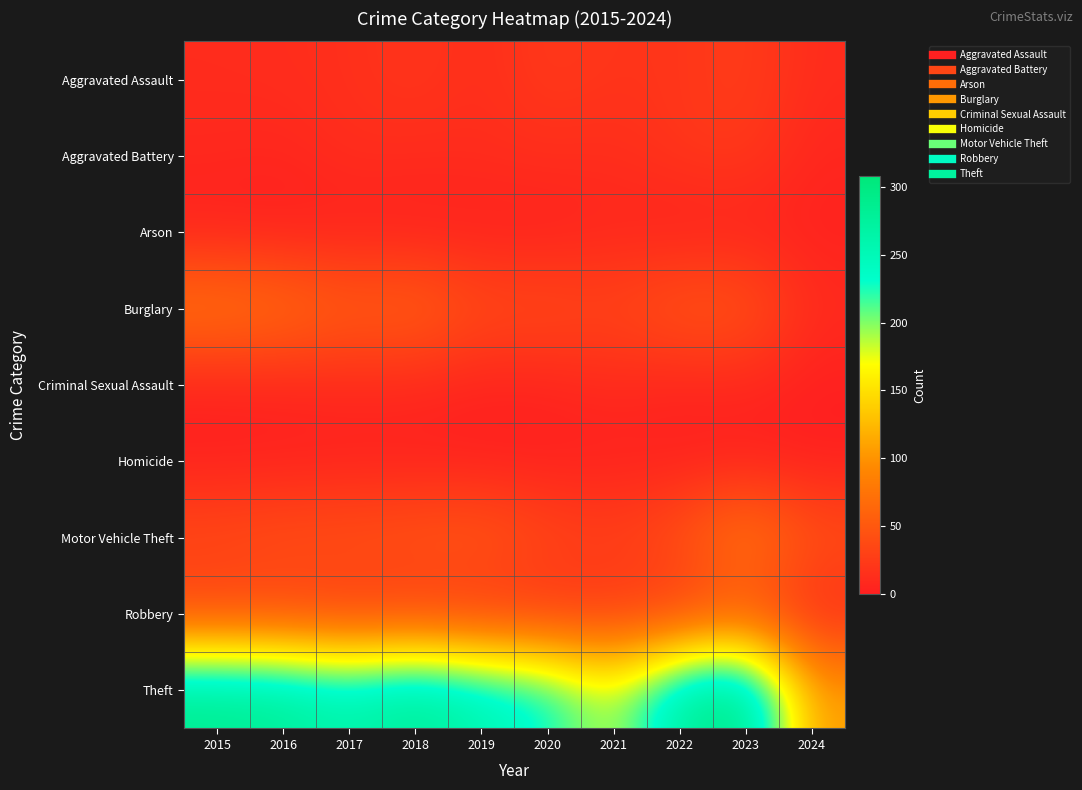

At which category does the chart reach its minimum across all series?

2016